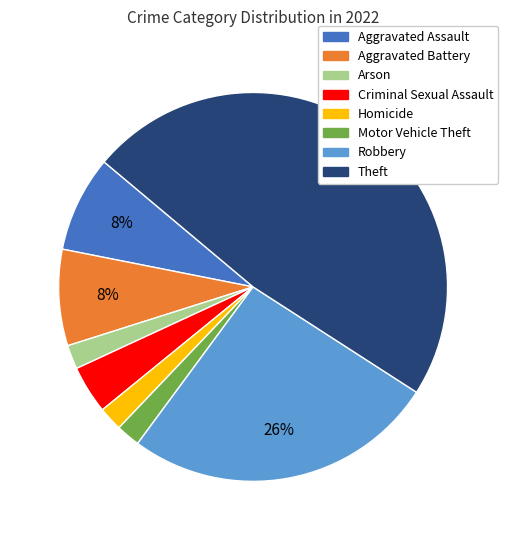

What is the ratio of the value at Aggravated Battery to the value at Arson?

4.0